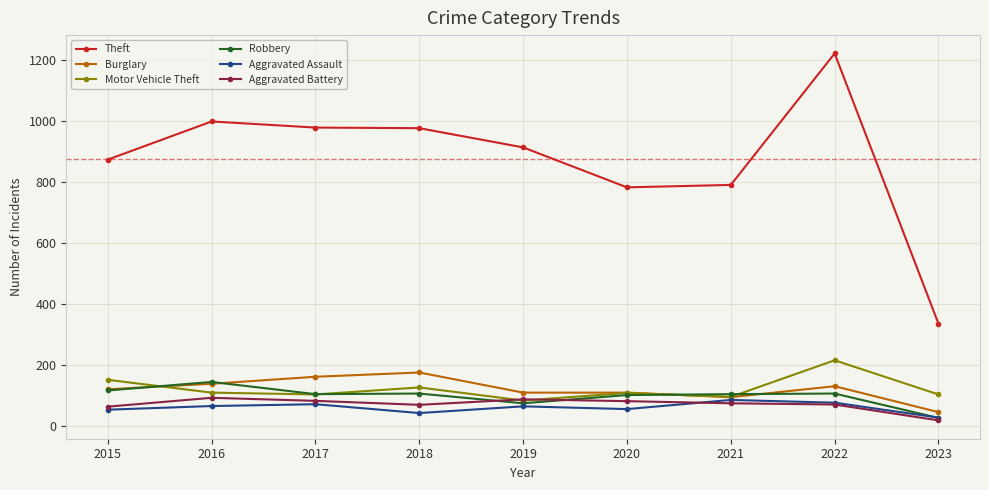

What is the approximate value of Theft at 2020, to the nearest 100?

800